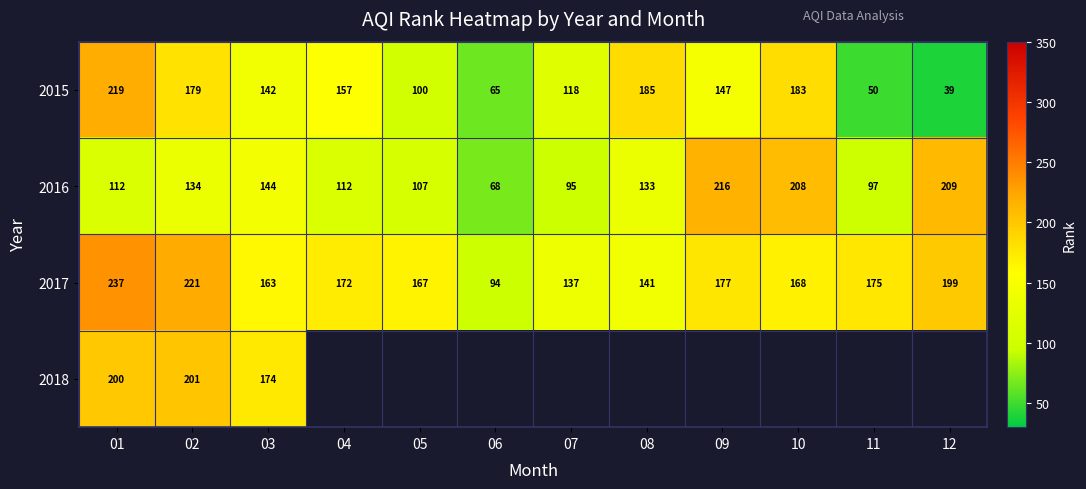

How many values in the 2016 series are below 133?

6